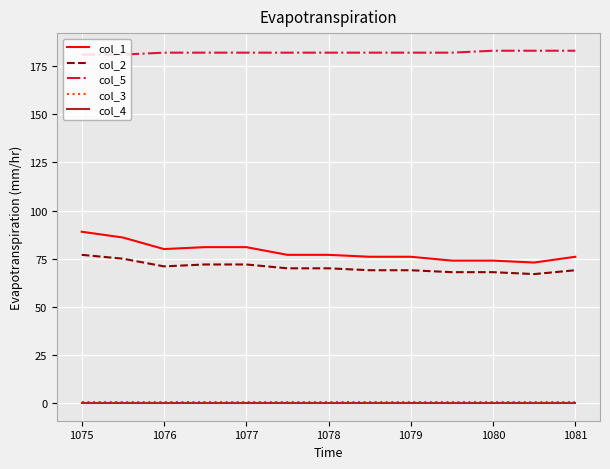

Which series has the largest total across all categories?

col_5